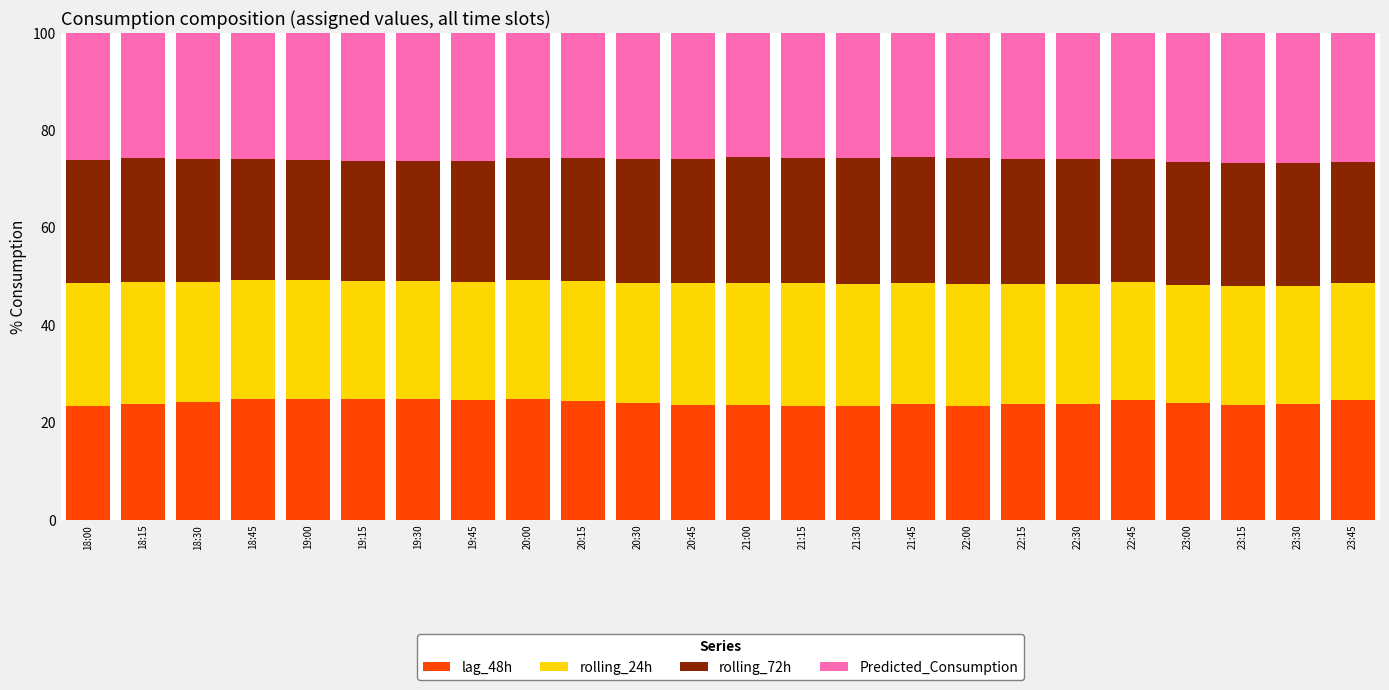

True or false: lag_48h has a value of 24.8 at 19:30.

True